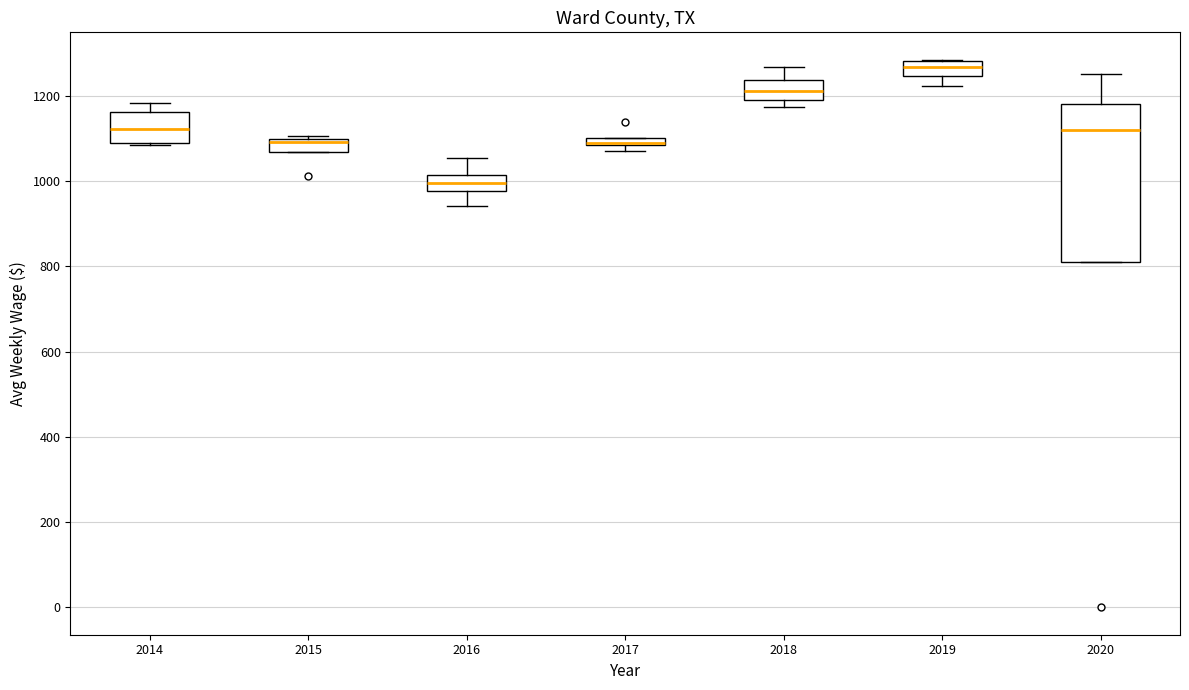

Where does the median line of the box at x = 2019 sit on the y-axis? The values are not printed on the chart, so give them approximately, as read against the axis.

1260